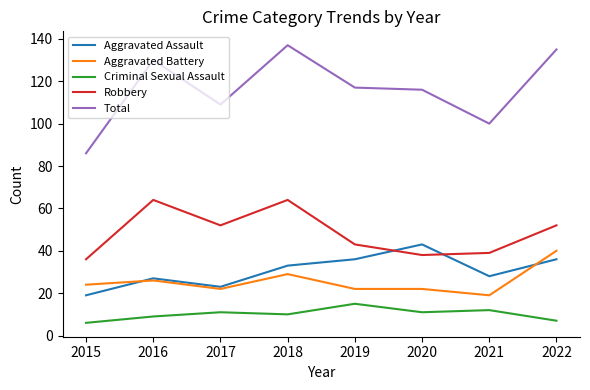

What is the total value across all series at 2015?

171